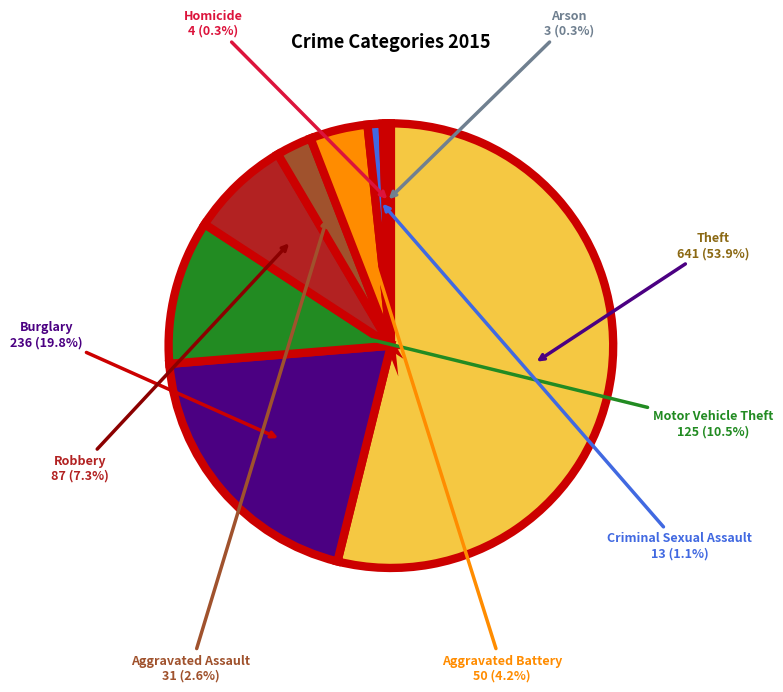

Is there a majority slice in this chart?

Yes